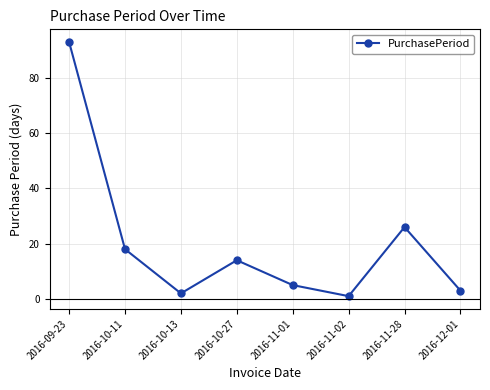

Which category has the lowest value across all series?

2016-11-02